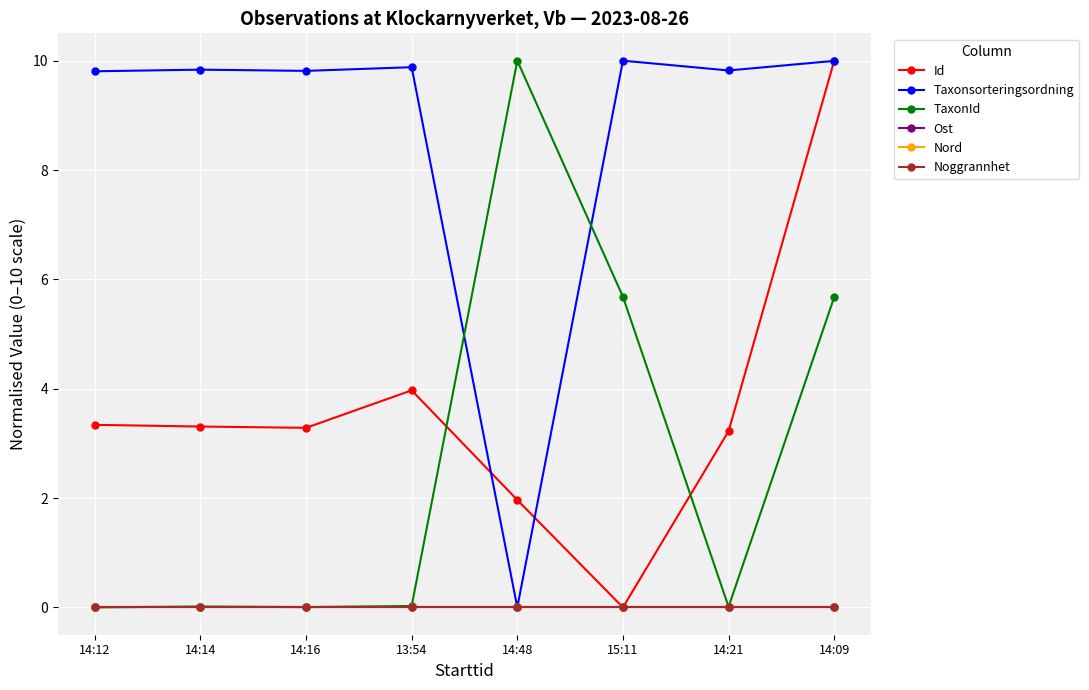

Reading left to right, extract all data points from this chart.

Id: 3.3	3.3	3.3	4.0	2.0	0.0	3.2	10.0
Taxonsorteringsordning: 9.8	9.8	9.8	9.9	0.0	10.0	9.8	10.0
TaxonId: 0.0	0.0	0.0	0.0	10.0	5.7	0.0	5.7
Ost: 0.0	0.0	0.0	0.0	0.0	0.0	0.0	0.0
Nord: 0.0	0.0	0.0	0.0	0.0	0.0	0.0	0.0
Noggrannhet: 0.0	0.0	0.0	0.0	0.0	0.0	0.0	0.0